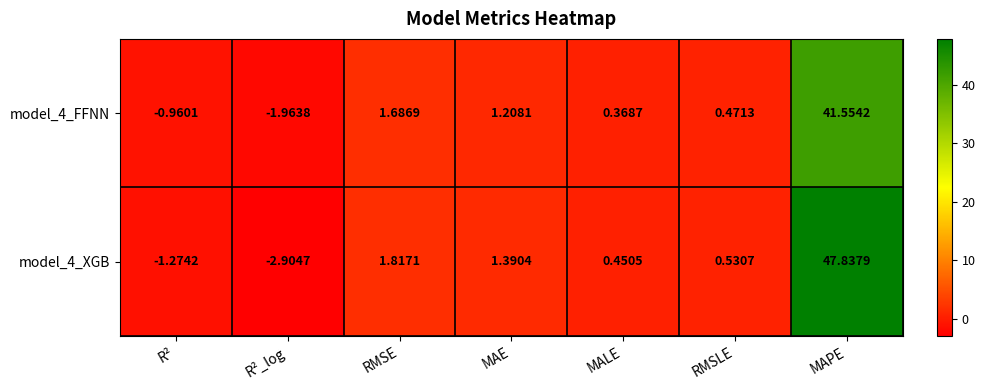

Which category has the highest value in the model_4_XGB series?

MAPE